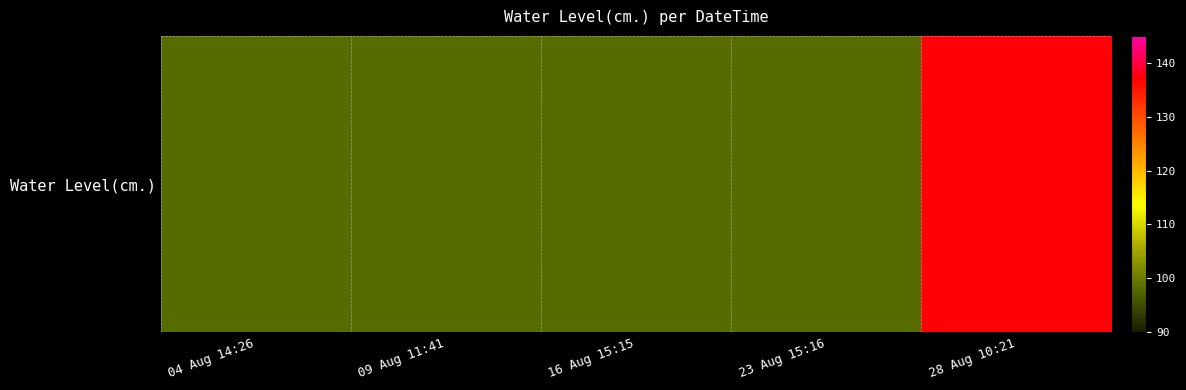

Reading right to left, extract all data points from this chart.

137.4	98.1	98.1	98.1	98.1